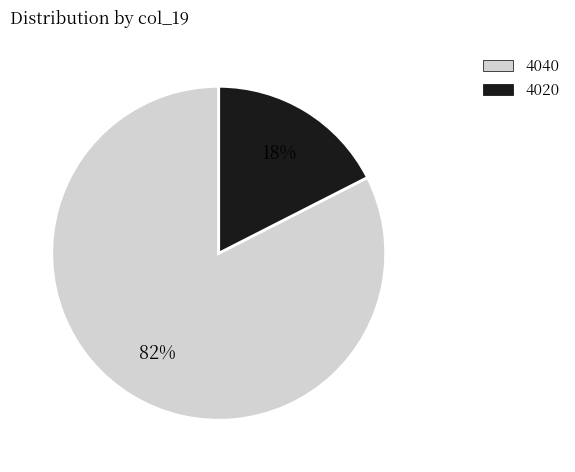

Does any single category account for the majority?

Yes